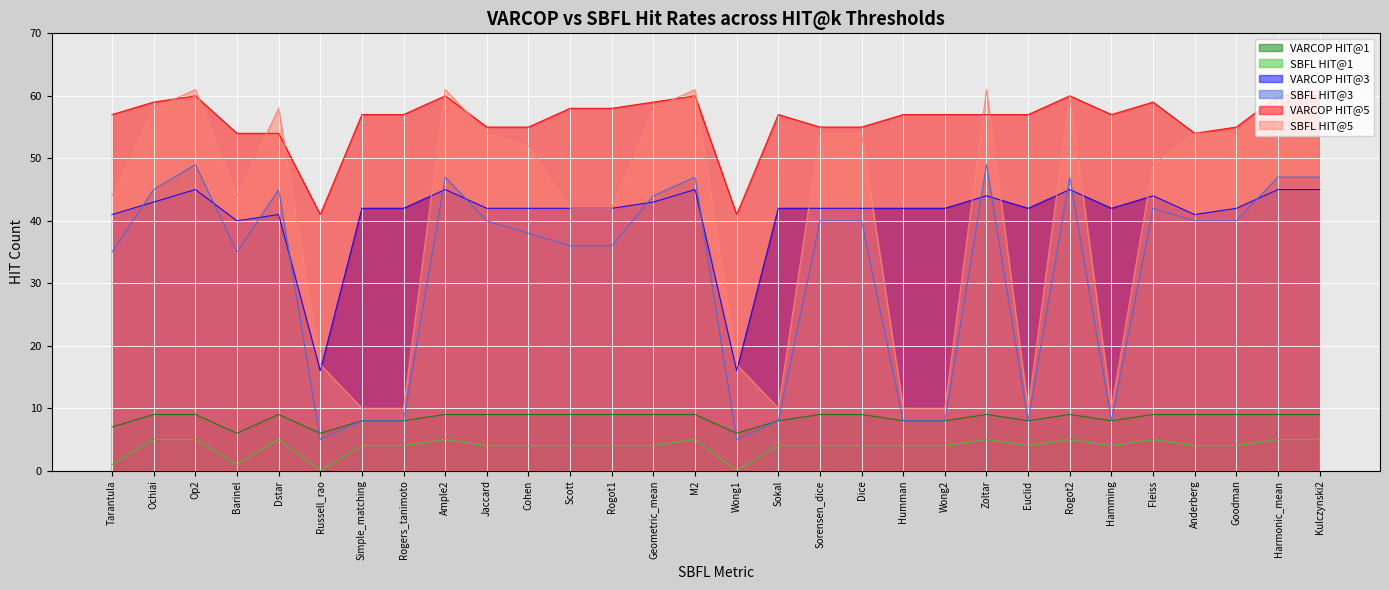

How many series are shown in this chart?

6